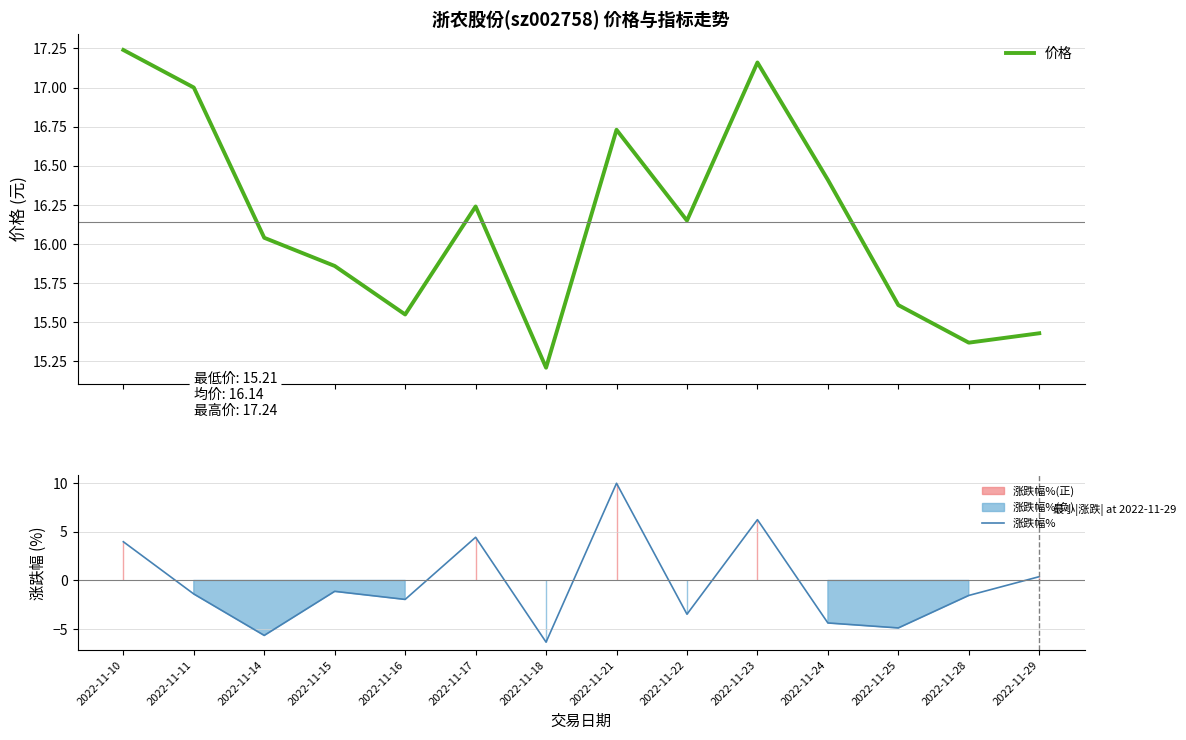

At 2022-11-23, list the series in order from largest to smallest.

价格, 涨跌幅%